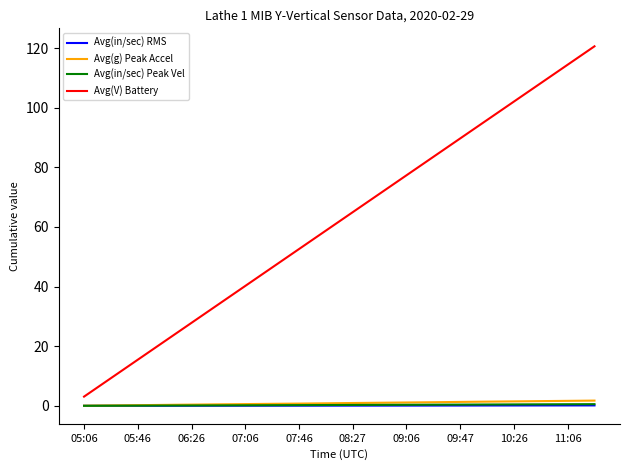

True or false: Avg(g) Peak Accel and Avg(V) Battery cross at least once.

False